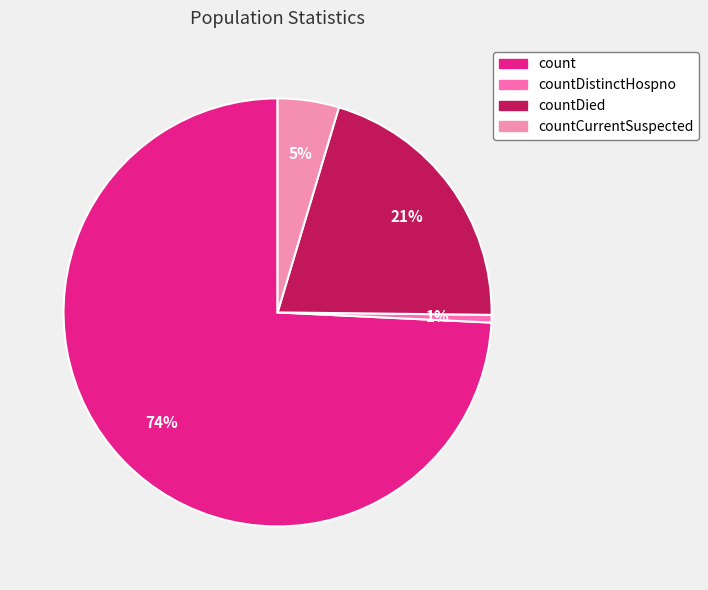

Which category accounts for the majority?

count